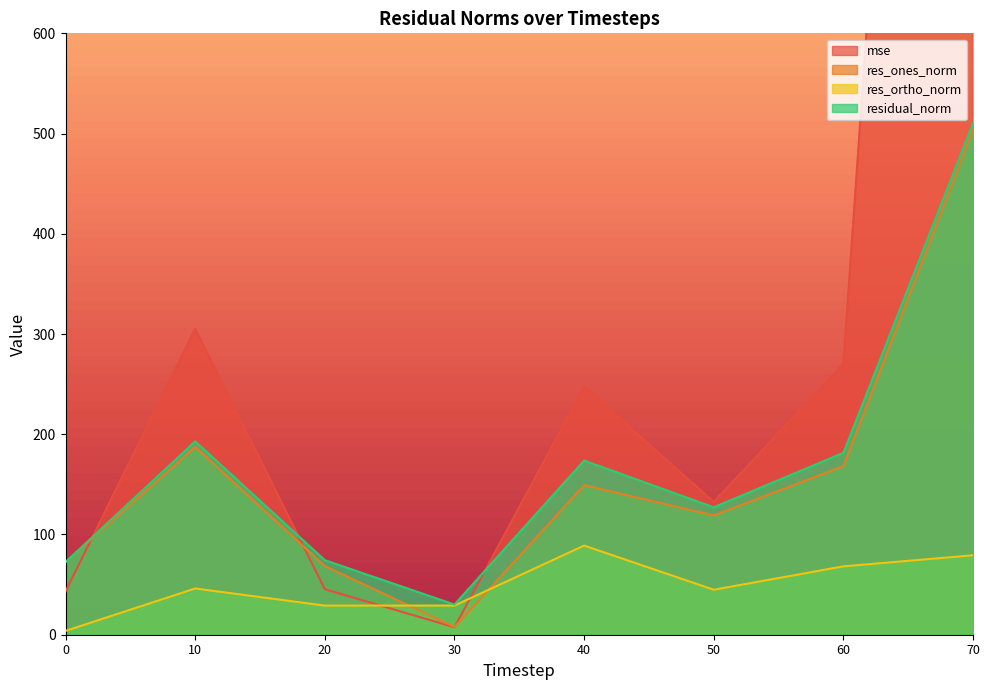

Reading right to left, what are all the values shown in this chart?

mse: 2135.1	270.1	132.5	247.5	7.4	45.4	305.1	43.1
res_ones_norm: 504.2	168.2	119.0	149.3	7.7	68.5	187.3	72.4
res_ortho_norm: 79.3	68.2	44.9	88.9	29.1	29.1	46.1	3.8
residual_norm: 510.4	181.5	127.2	173.8	30.1	74.4	192.9	72.5